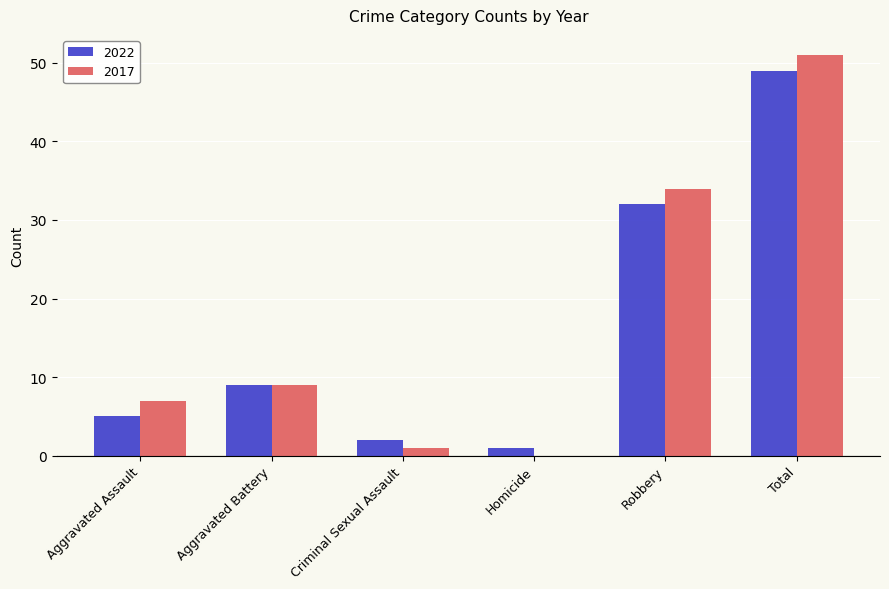

True or false: 2017 has a value of 45 at Robbery.

False